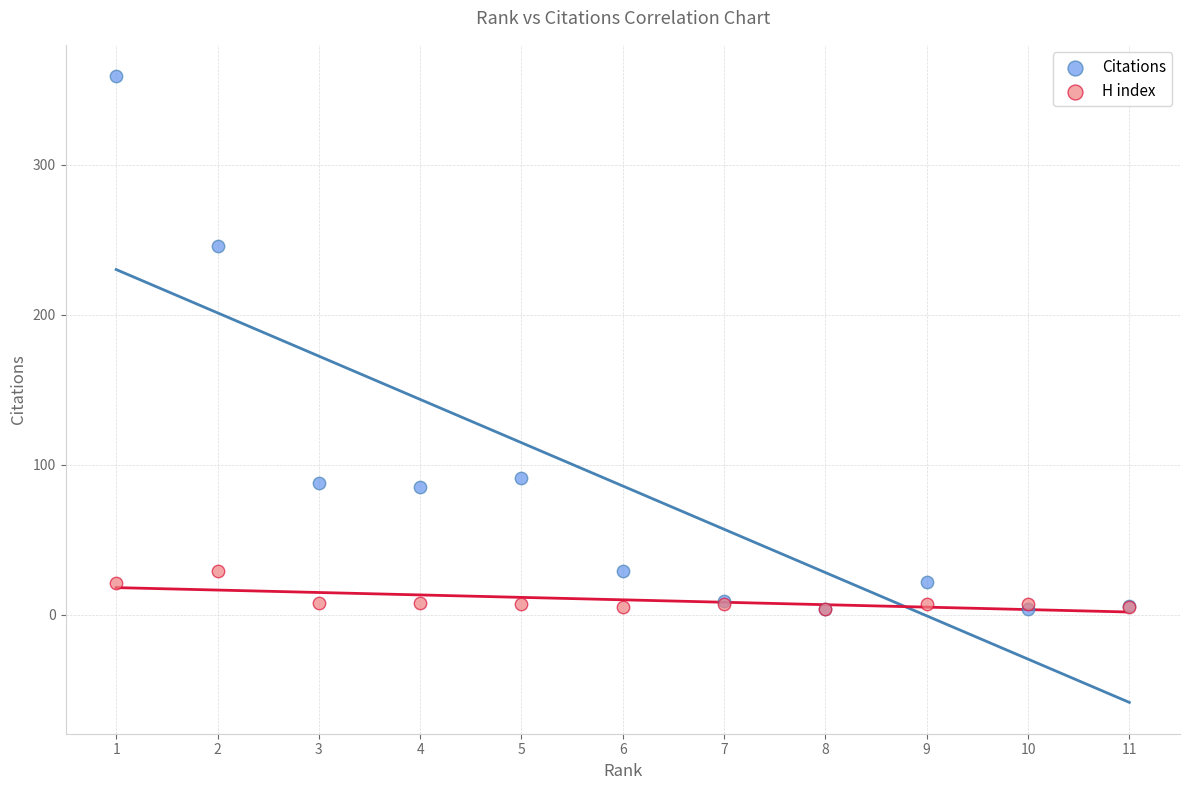

Across all series, what Y value is closest to 181?

246